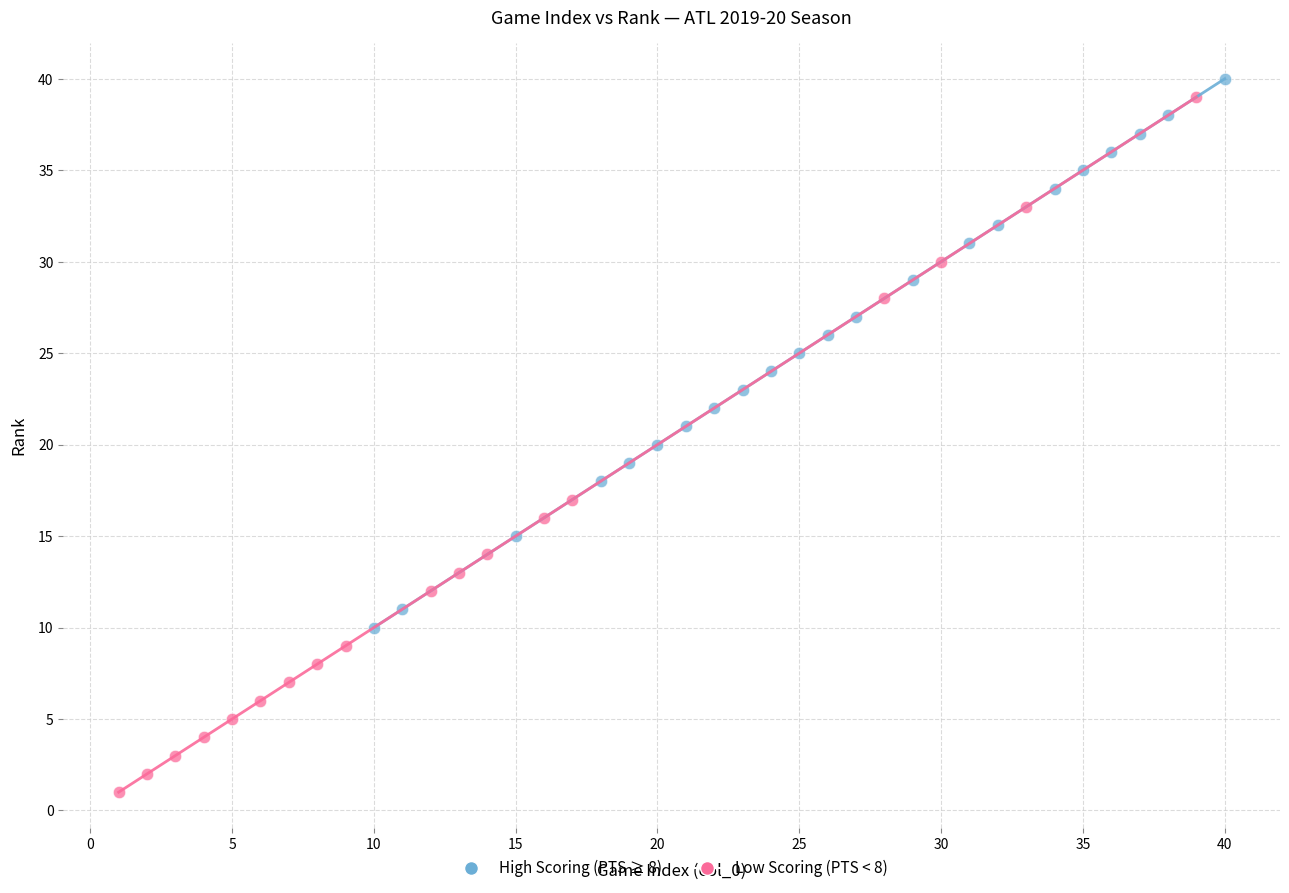

Which series reaches the minimum Y coordinate?

Low Scoring (PTS < 8)